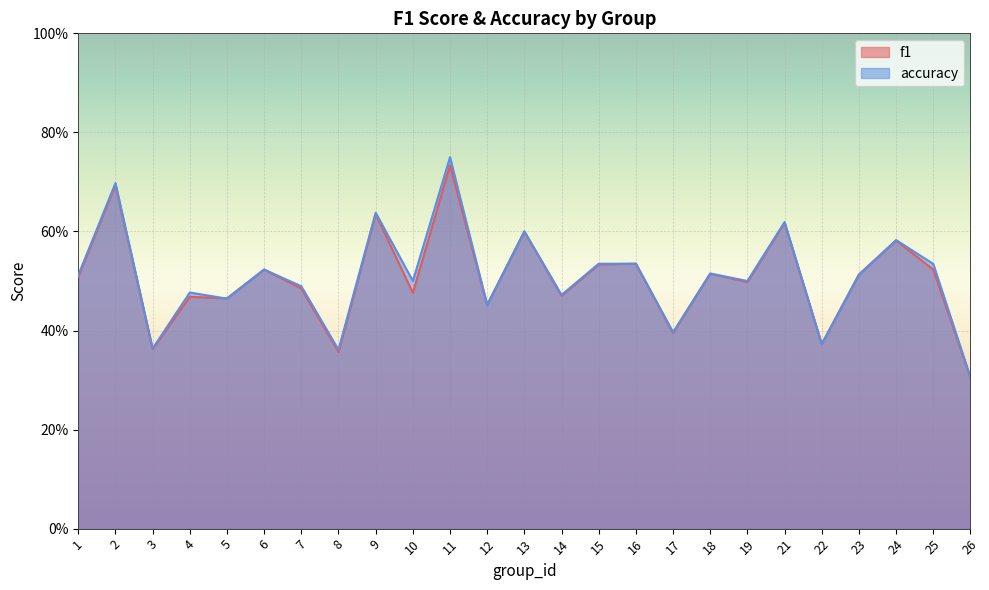

What is the difference between the maximum and minimum values in the f1 series?

0.4